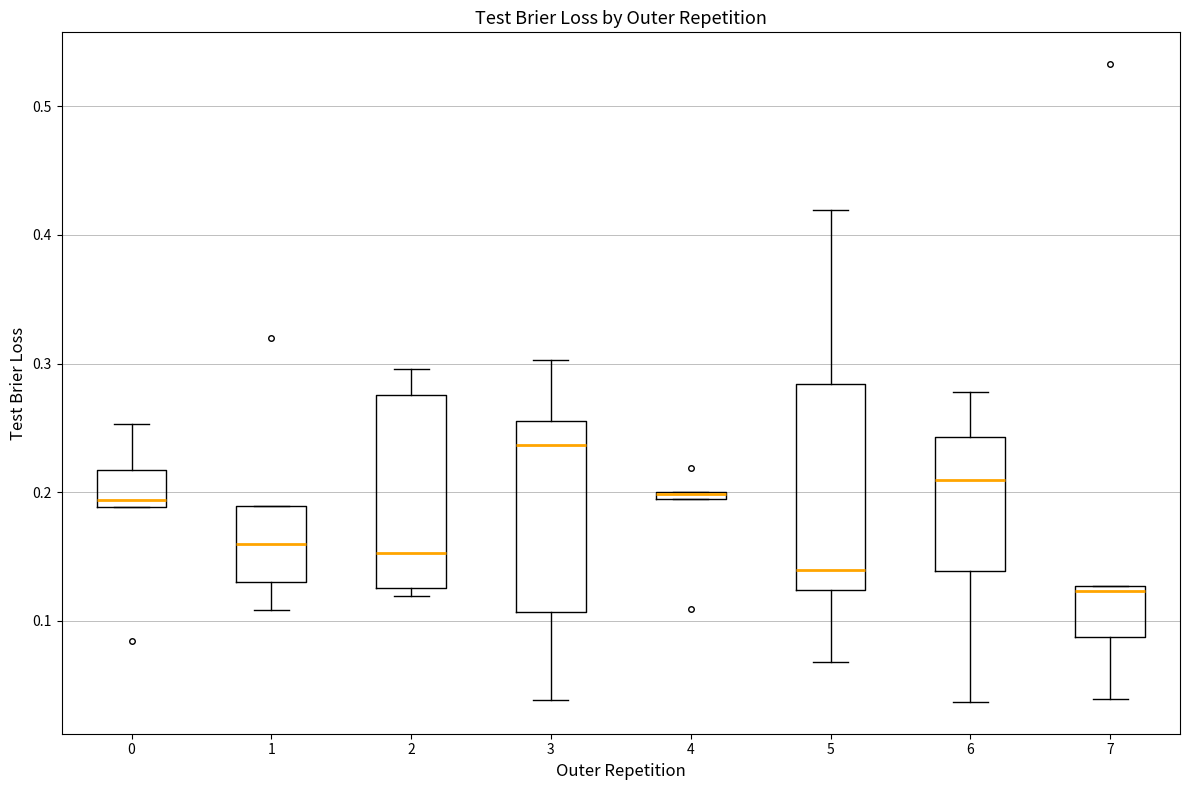

Which box is the tallest, from its lower edge to its upper edge?

5